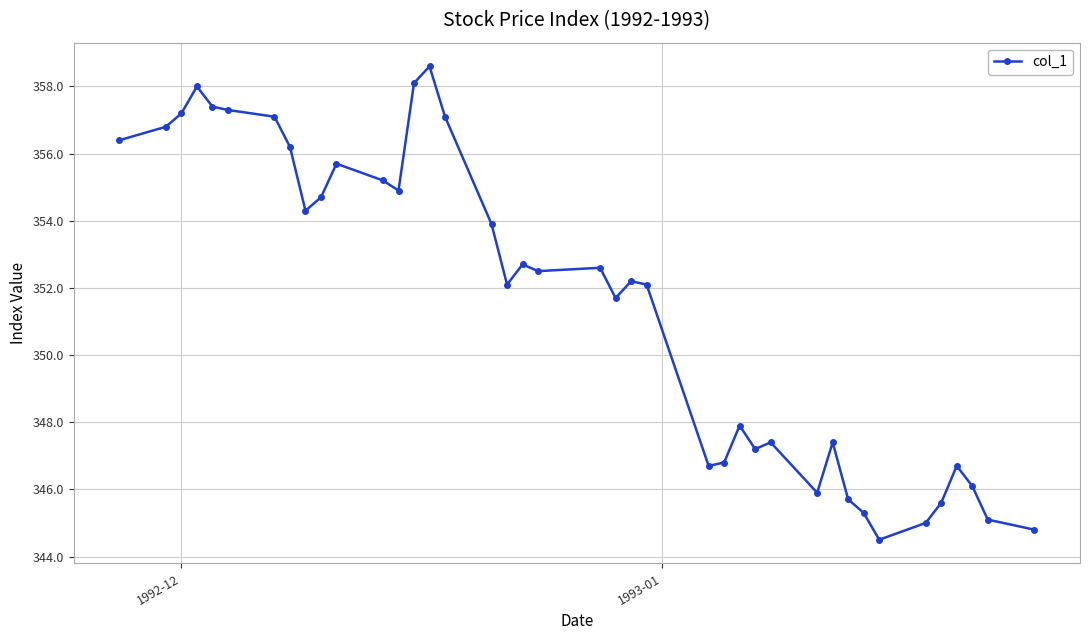

What is the smallest value displayed?

344.5